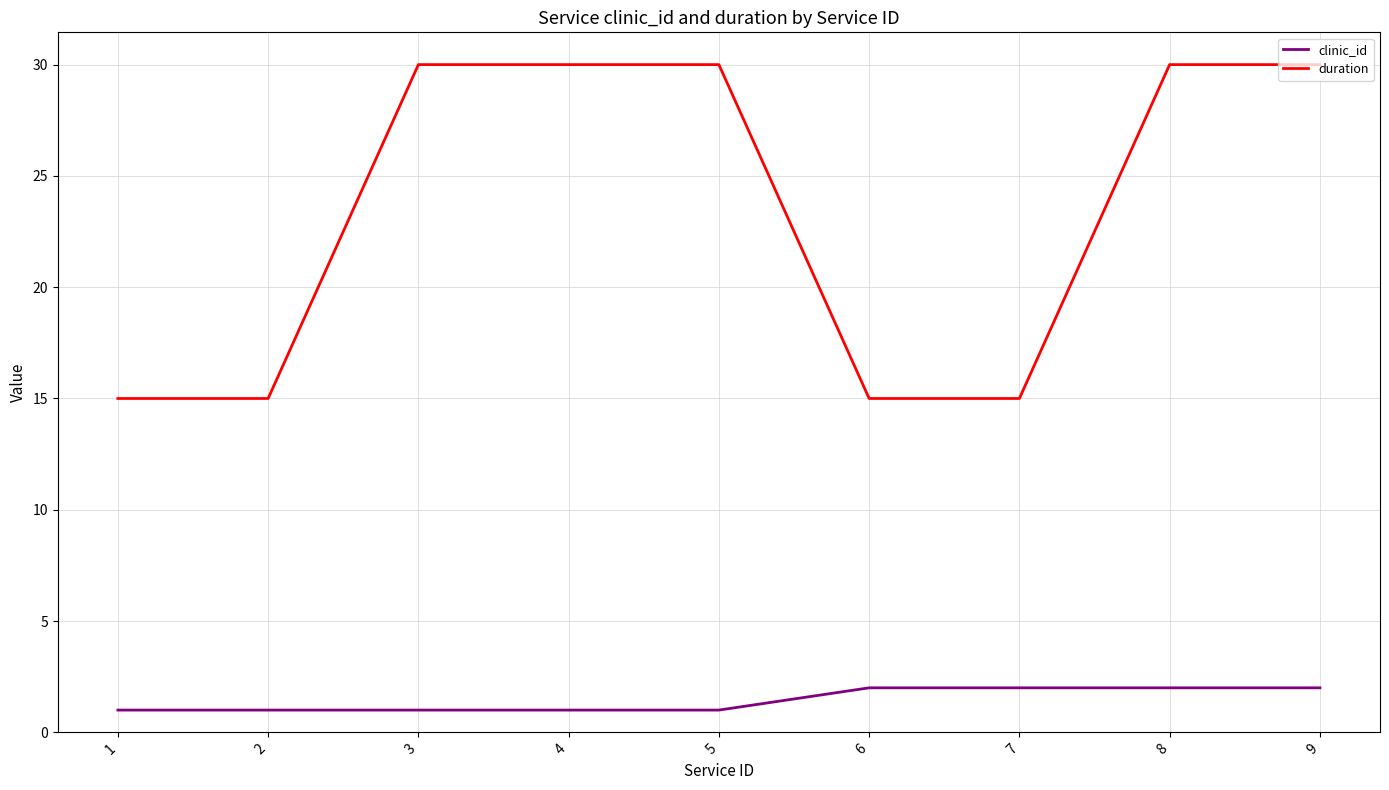

Reading right to left, list all the values displayed in this chart.

clinic_id: 9=2	8=2	7=2	6=2	5=1	4=1	3=1	2=1	1=1
duration: 9=30	8=30	7=15	6=15	5=30	4=30	3=30	2=15	1=15